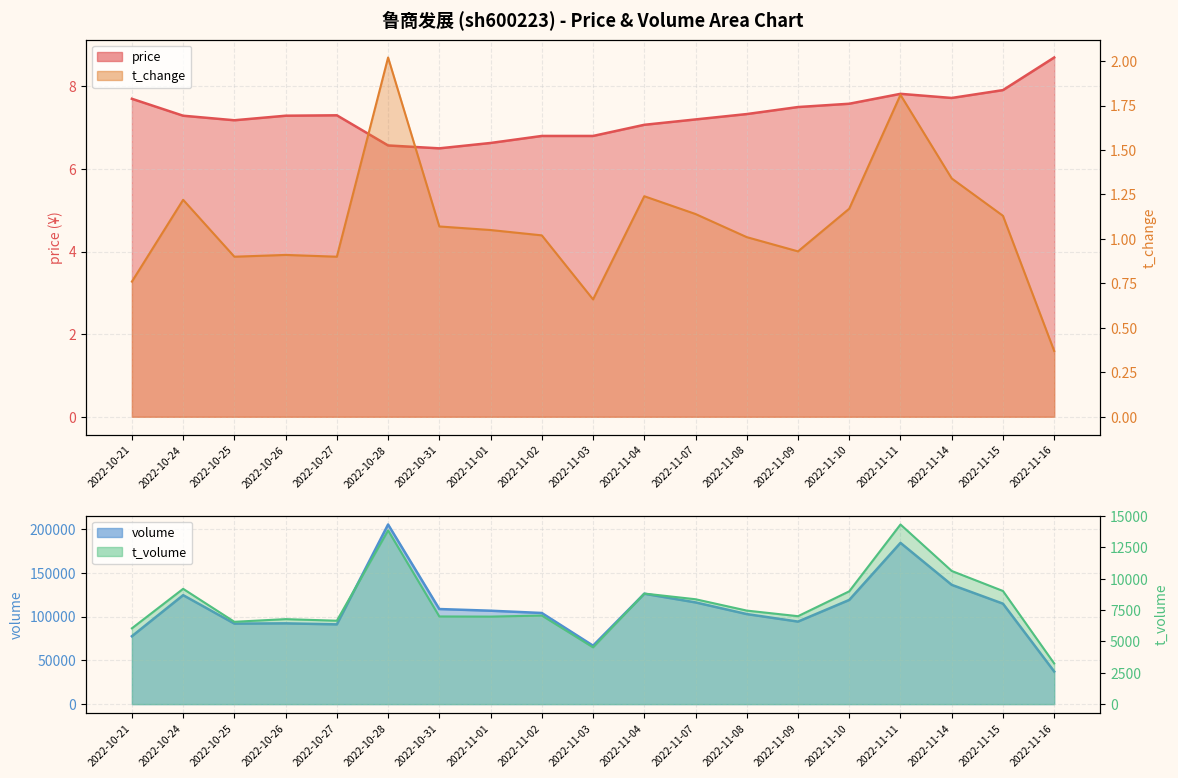

How many interior local peaks does the t_change series have?

5